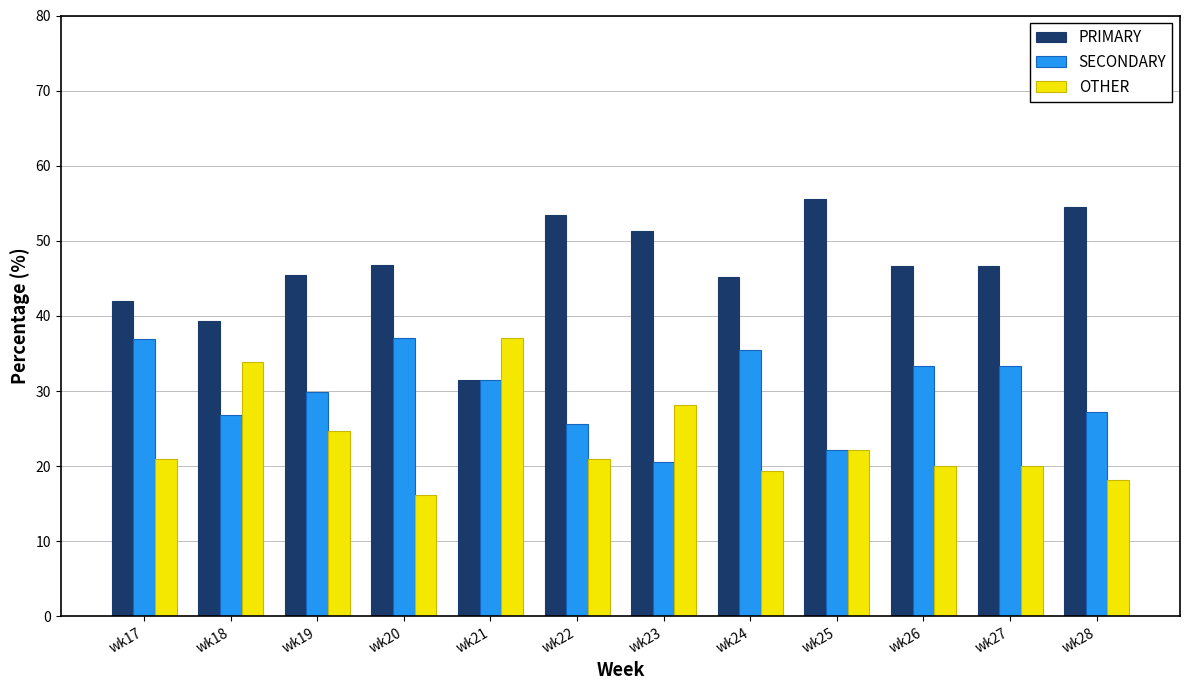

Is the value of PRIMARY at wk22 greater than the value of OTHER at wk20?

Yes